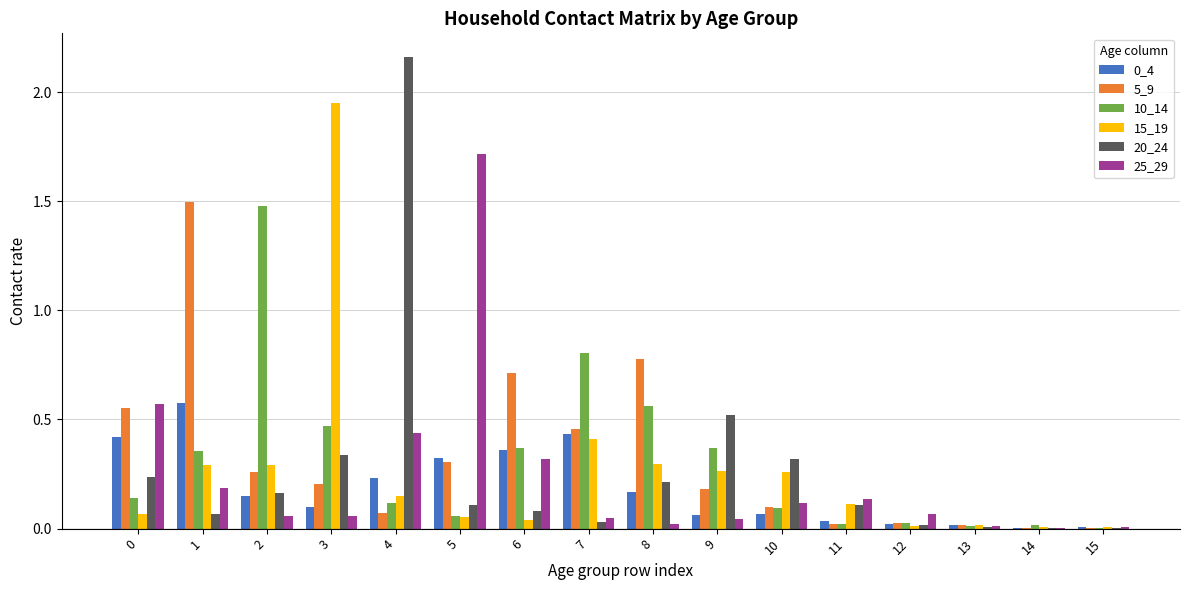

Is the value of 5_9 at 3 greater than the value of 10_14 at 1?

No